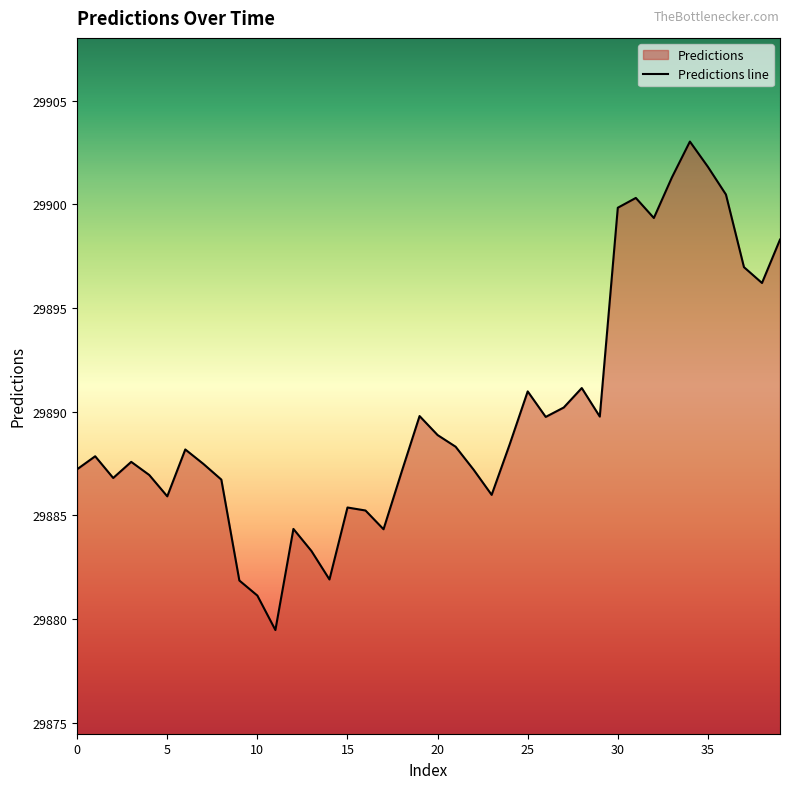

Reading right to left, what are all the values shown in this chart?

29898.3	29896.2	29897.0	29900.5	29901.8	29903.0	29901.3	29899.3	29900.3	29899.8	29889.8	29891.1	29890.2	29889.7	29891.0	29888.4	29886.0	29887.2	29888.3	29888.9	29889.8	29887.1	29884.3	29885.2	29885.4	29881.9	29883.3	29884.3	29879.5	29881.1	29881.9	29886.7	29887.5	29888.2	29885.9	29886.9	29887.6	29886.8	29887.8	29887.2